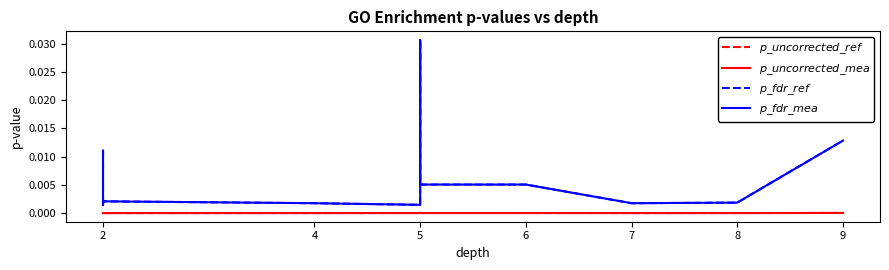

How many series are shown in this chart?

4